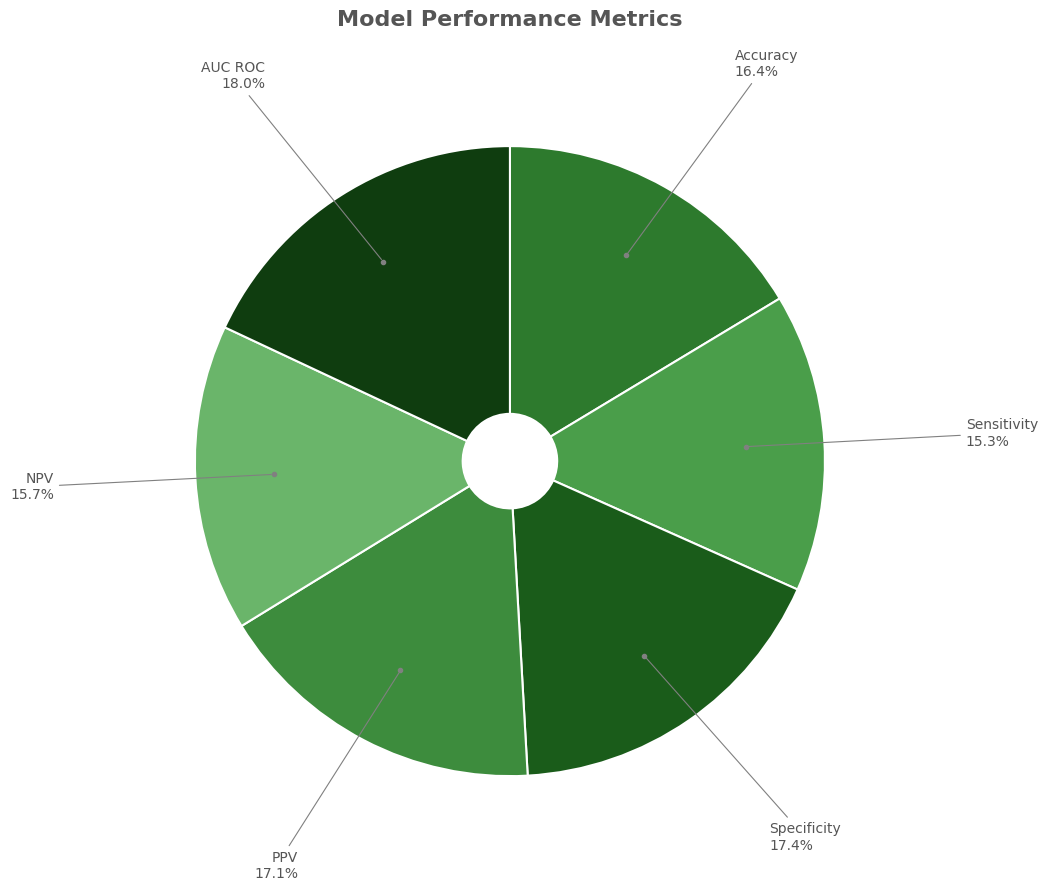

Which slice is the largest?

AUC ROC